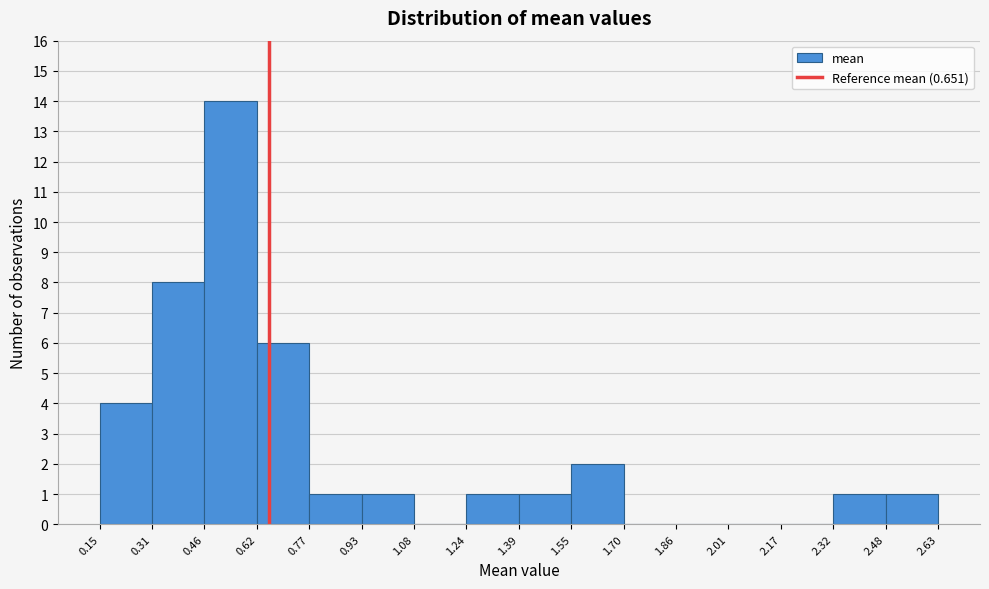

How tall is the bar that spans 1.39 to 1.55 on the x-axis? The values are not printed on the chart, so give them approximately, as read against the axis.

1